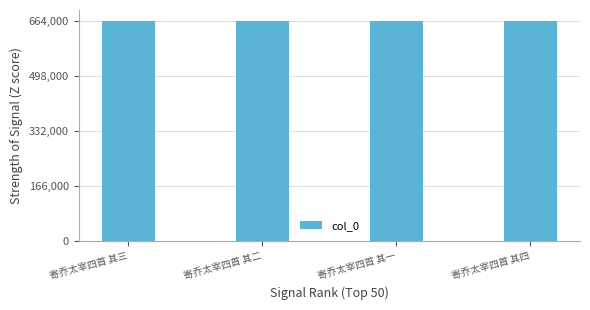

Count the number of data series in this chart.

1